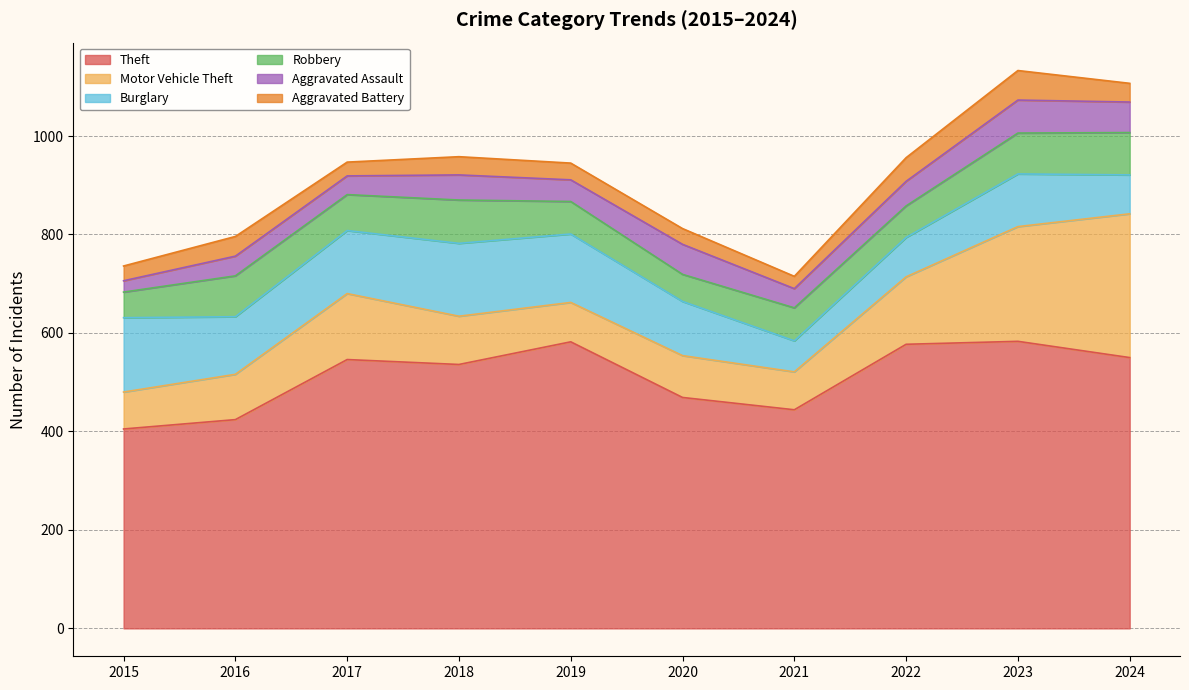

Does the chart have visible grid lines?

Yes